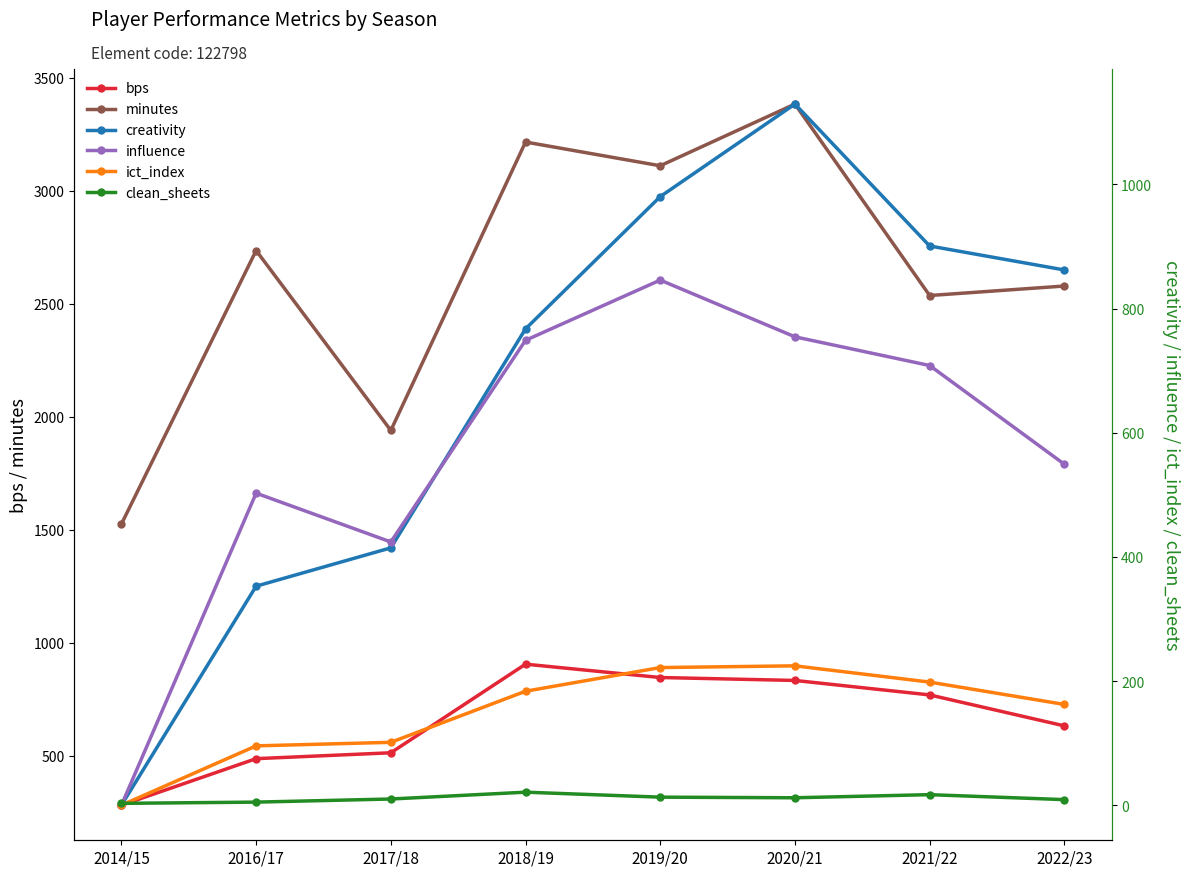

Reading left to right, transcribe all the data shown in this chart.

bps: 282.0	488.0	514.0	906.0	847.0	834.0	770.0	633.0
minutes: 1526.0	2736.0	1940.0	3216.0	3111.0	3384.0	2537.0	2579.0
creativity: 0.0	352.8	414.5	767.2	980.2	1129.3	900.7	862.1
influence: 0.0	502.6	424.0	748.8	845.8	754.4	708.2	549.2
ict_index: 0.0	95.6	101.3	183.6	221.7	224.5	198.3	162.3
clean_sheets: 3.0	5.0	10.0	21.0	13.0	12.0	17.0	9.0